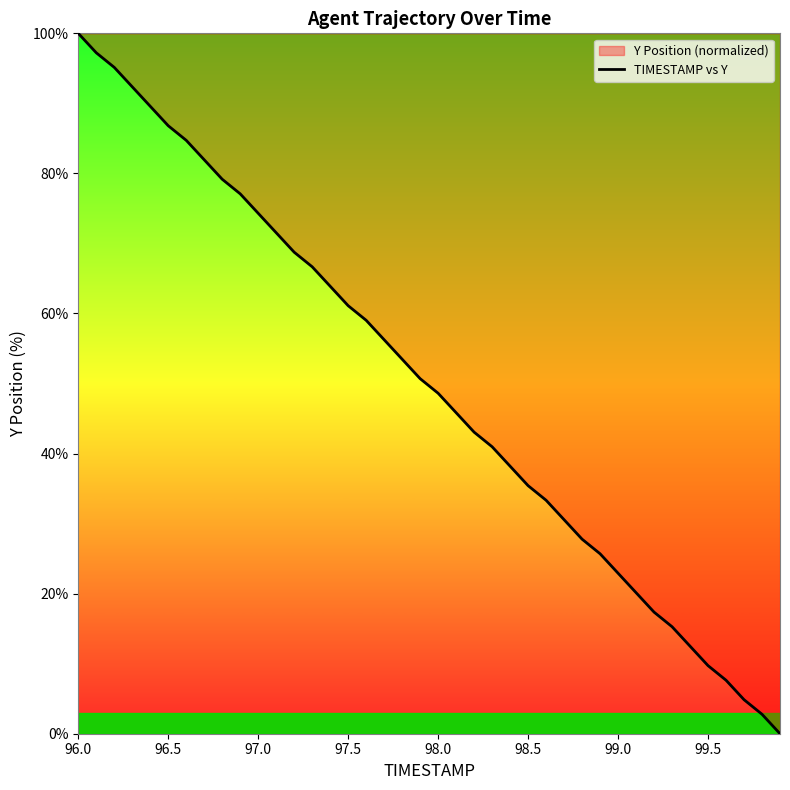

Reading right to left, list all the values displayed in this chart.

0.0	2.8	4.9	7.6	9.7	12.5	15.3	17.4	20.1	22.9	25.7	27.8	30.6	33.3	35.4	38.2	41.0	43.1	45.8	48.6	50.7	53.5	56.2	59.0	61.1	63.9	66.7	68.7	71.5	74.3	77.1	79.2	81.9	84.7	86.8	89.6	92.4	95.1	97.2	100.0